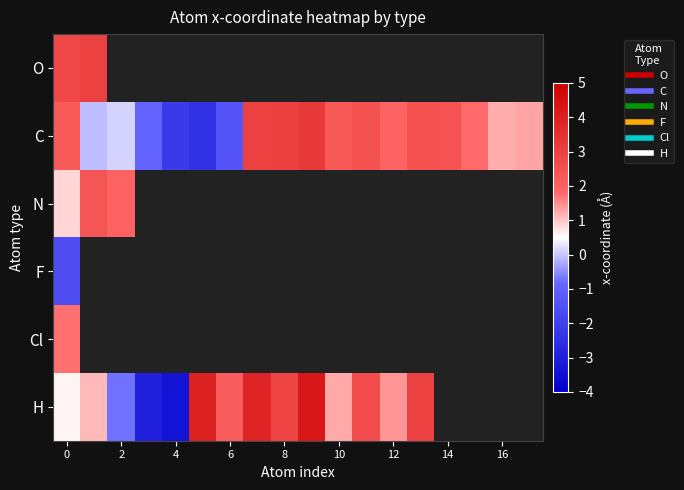

True or false: O has a value of 2.8 at 0.

True